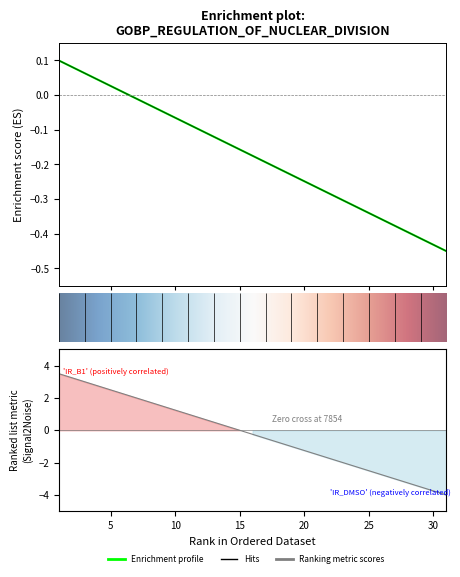

Reading right to left, transcribe all the data shown in this chart.

col_15: 31=-4.0	30=-3.8	29=-3.5	28=-3.2	27=-3.0	26=-2.8	25=-2.5	24=-2.2	23=-2.0	22=-1.8	21=-1.5	20=-1.2	19=-1.0	18=-0.8	17=-0.5	16=-0.2	15=0.0	14=0.2	13=0.5	12=0.8	11=1.0	10=1.2	9=1.5	8=1.8	7=2.0	6=2.2	5=2.5	4=2.8	3=3.0	2=3.2	1=3.5
col_16: 31=-0.5	30=-0.4	29=-0.4	28=-0.4	27=-0.4	26=-0.4	25=-0.3	24=-0.3	23=-0.3	22=-0.3	21=-0.3	20=-0.2	19=-0.2	18=-0.2	17=-0.2	16=-0.2	15=-0.2	14=-0.1	13=-0.1	12=-0.1	11=-0.1	10=-0.1	9=-0.0	8=-0.0	7=-0.0	6=0.0	5=0.0	4=0.0	3=0.1	2=0.1	1=0.1